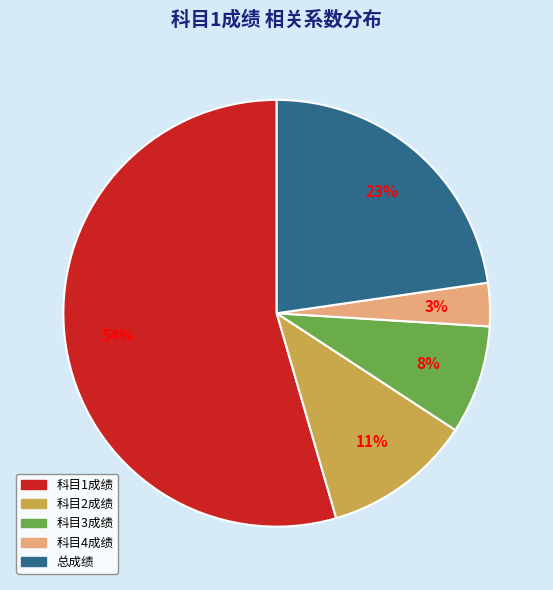

Rank the categories by value from lowest to highest.

科目4成绩, 科目3成绩, 科目2成绩, 总成绩, 科目1成绩